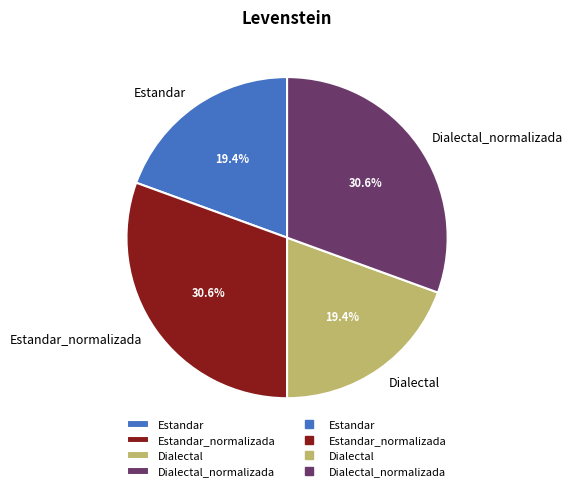

To the nearest percent, what is the average slice percentage?

25%